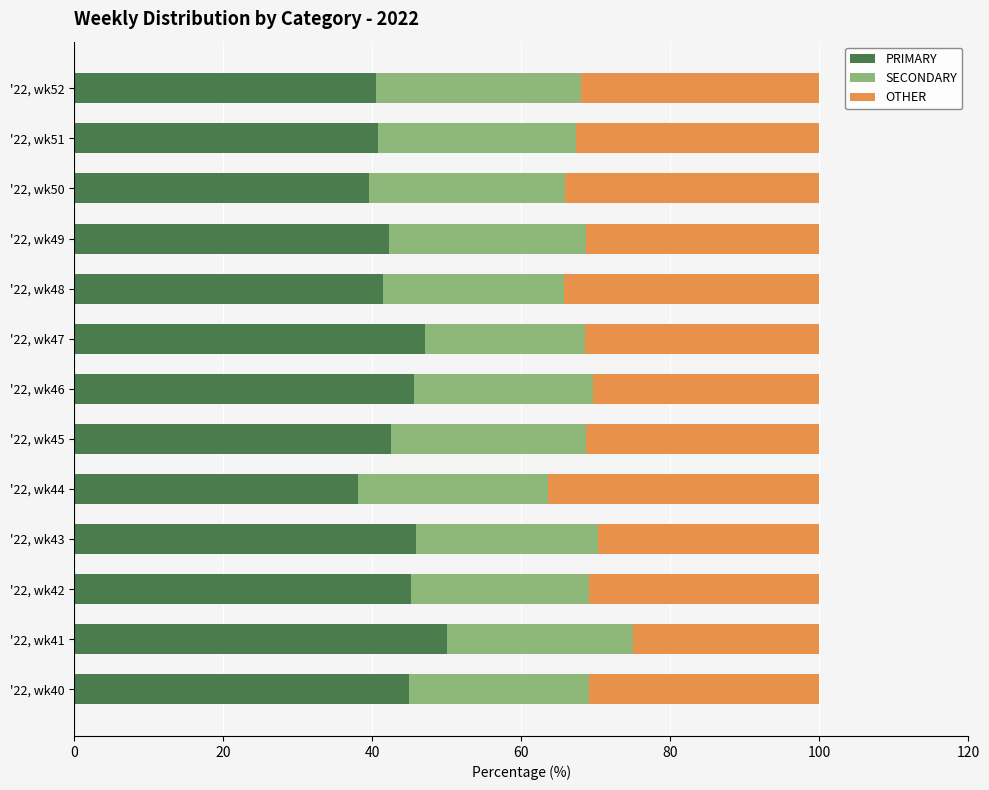

How many categories are shown in the chart?

13